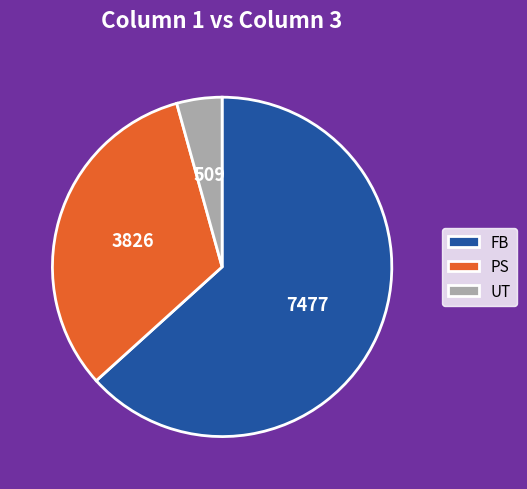

Between UT and FB, which is larger?

FB